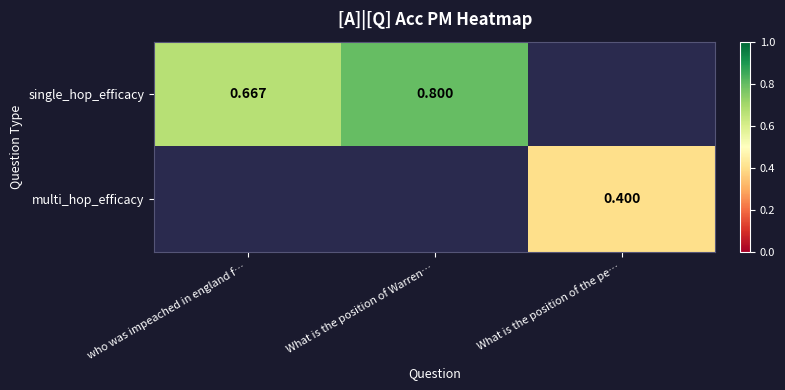

Is the value of multi_hop_efficacy at What is the position of the pe… greater than the value of single_hop_efficacy at who was impeached in england f…?

No